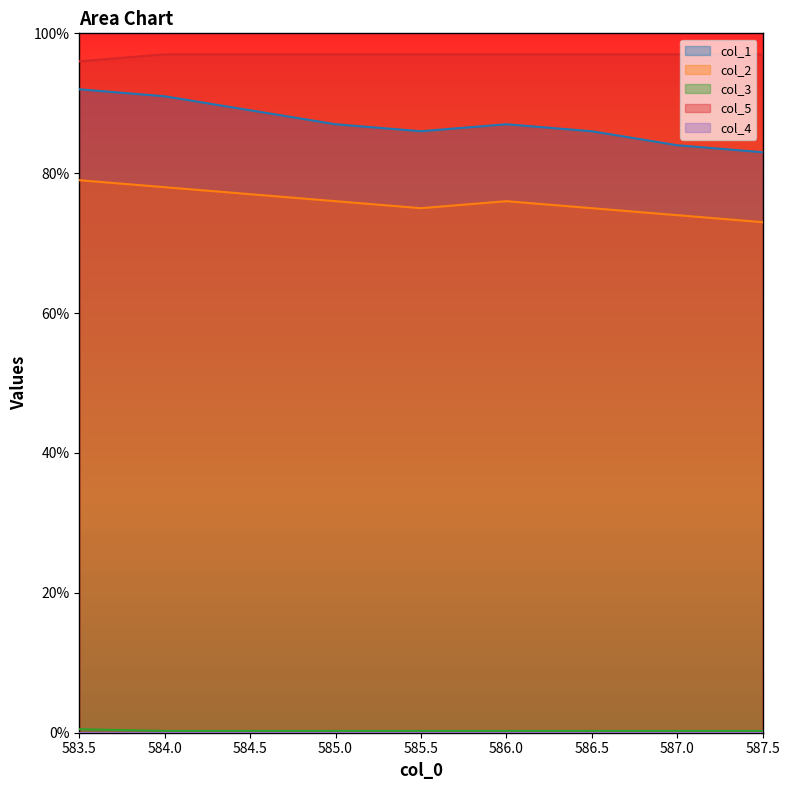

Which series changed the most between 583.5 and 585.0?

col_1